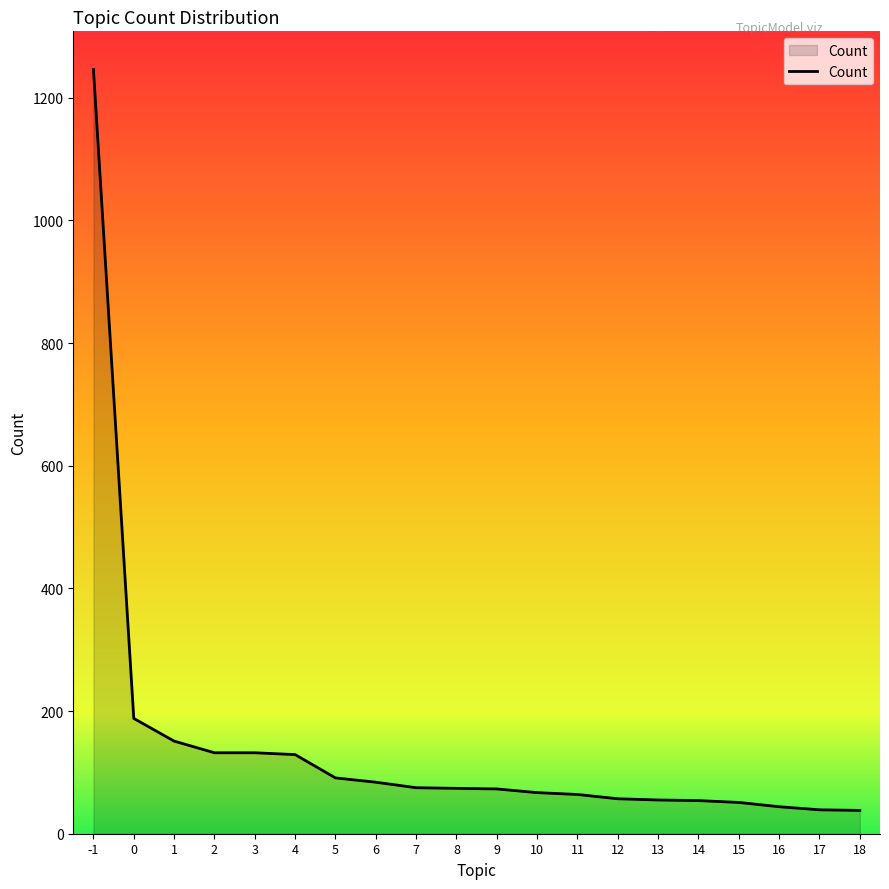

What is the smallest value displayed?

38